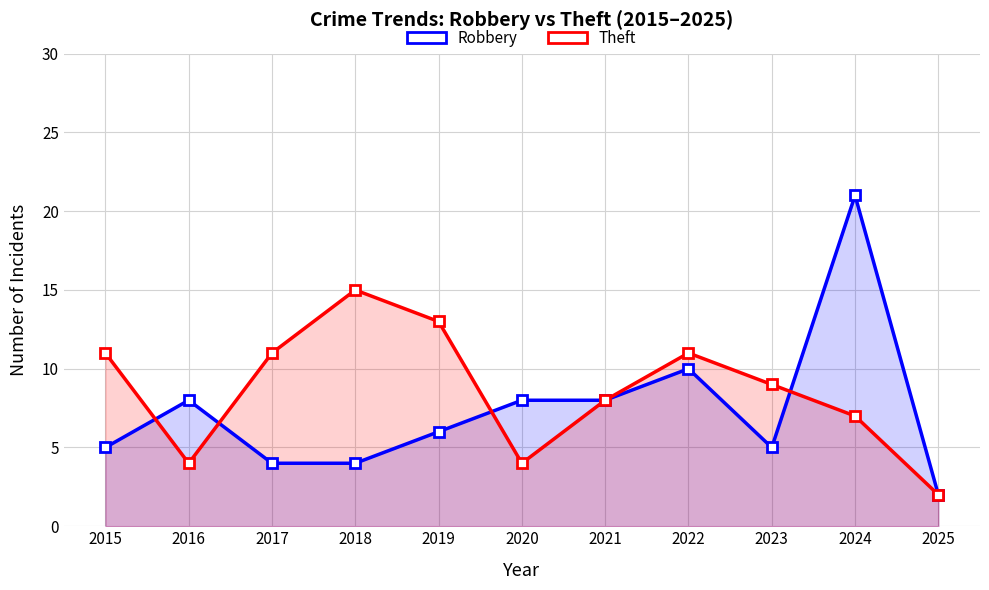

What are all the series names shown in the legend?

Robbery, Theft